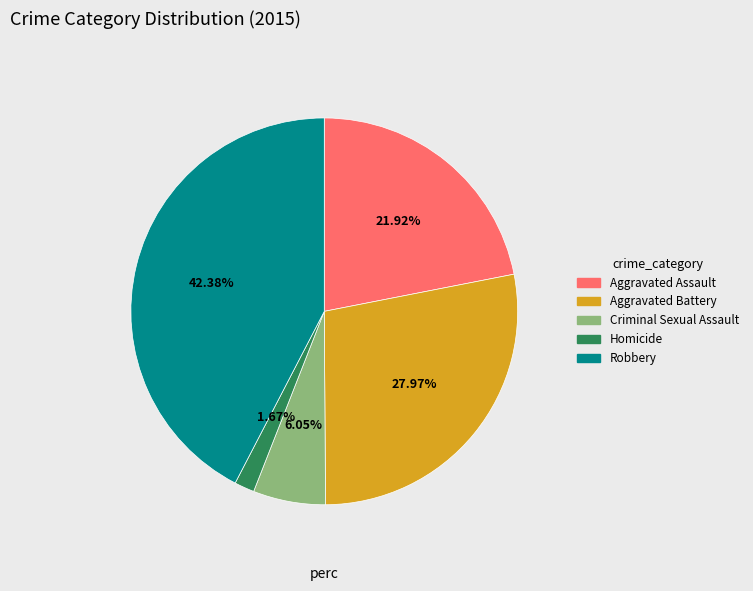

Which category has the smallest portion of the pie?

Homicide